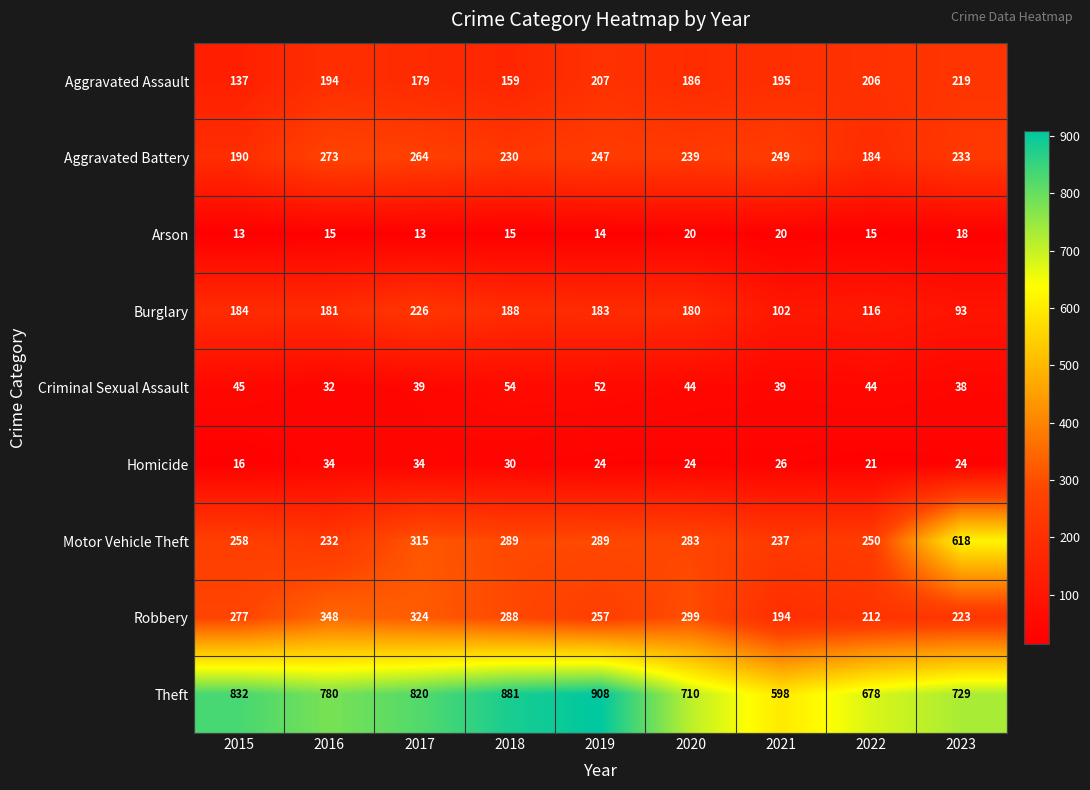

Rank the series by their maximum value, from highest to lowest.

Theft, Motor Vehicle Theft, Robbery, Aggravated Battery, Burglary, Aggravated Assault, Criminal Sexual Assault, Homicide, Arson